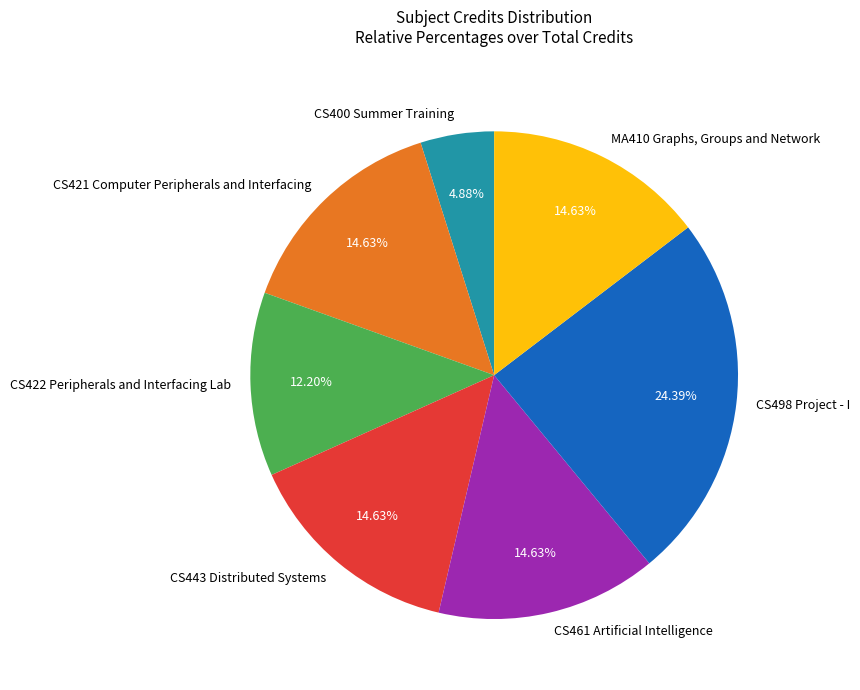

Is it true that CS400 Summer Training is 5% of the pie?

True